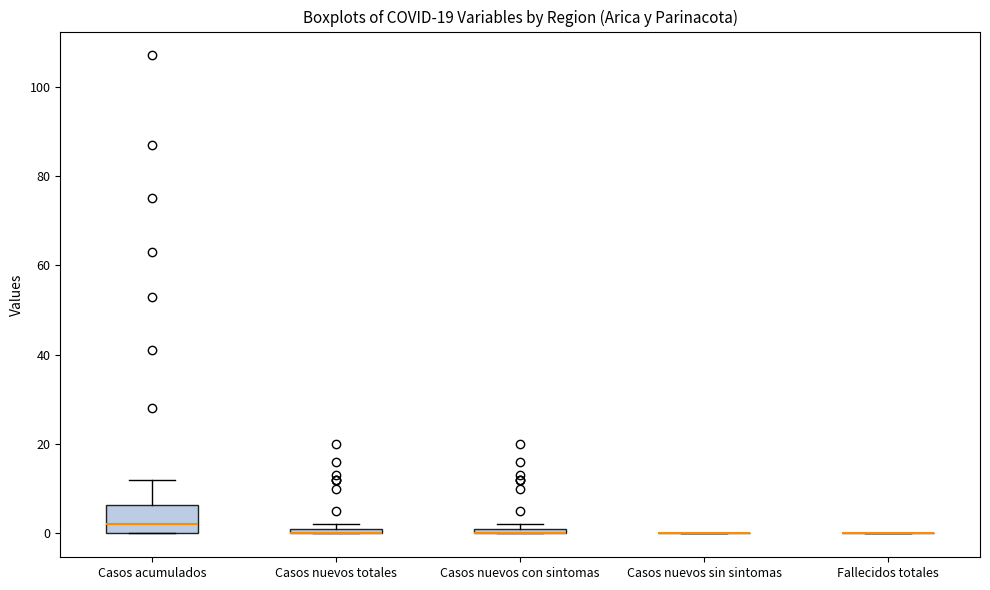

Which box is the tallest, from its lower edge to its upper edge?

Casos acumulados